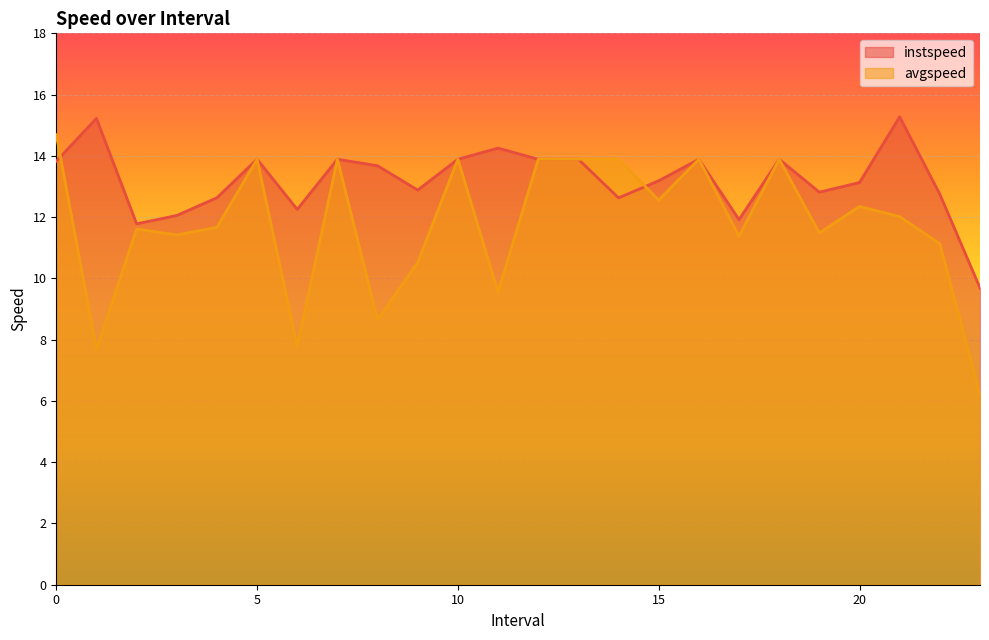

Is the value of avgspeed at 15 greater than the value of instspeed at 20?

No